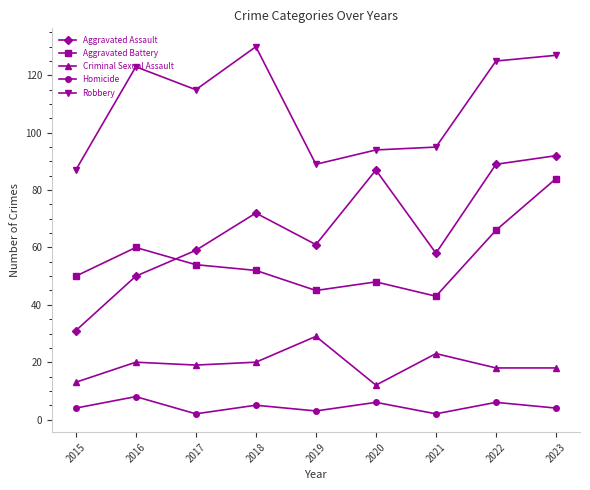

How many lines are shown in the chart?

5